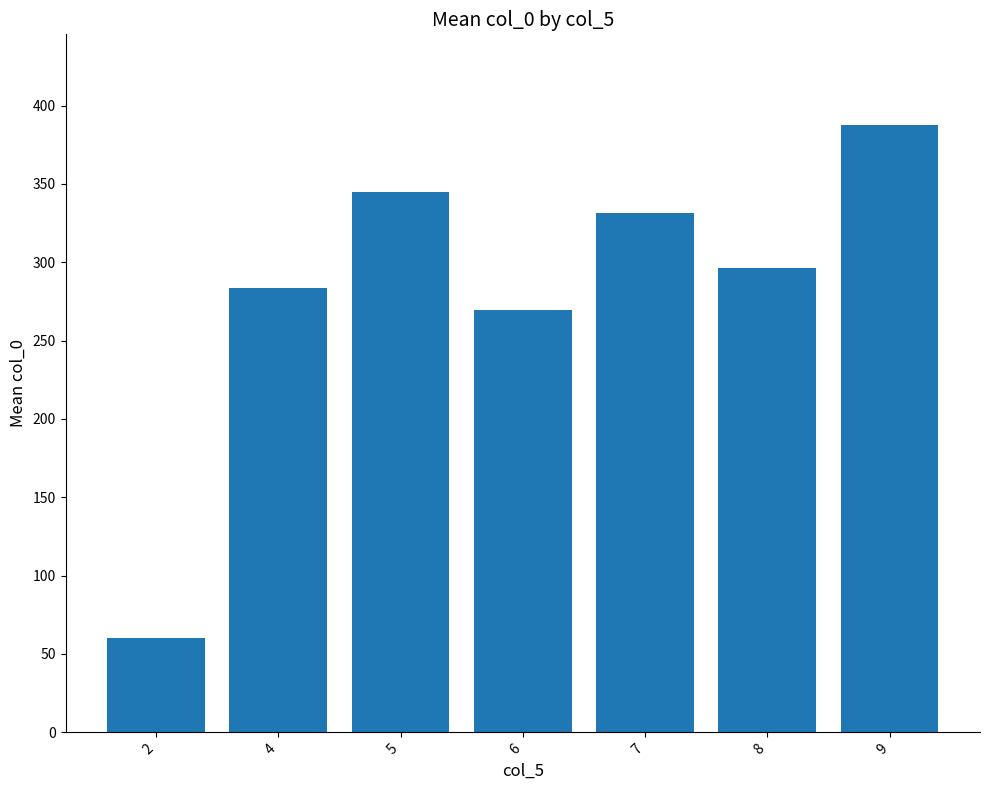

What is the change in value from 2 to 5?

+284.2